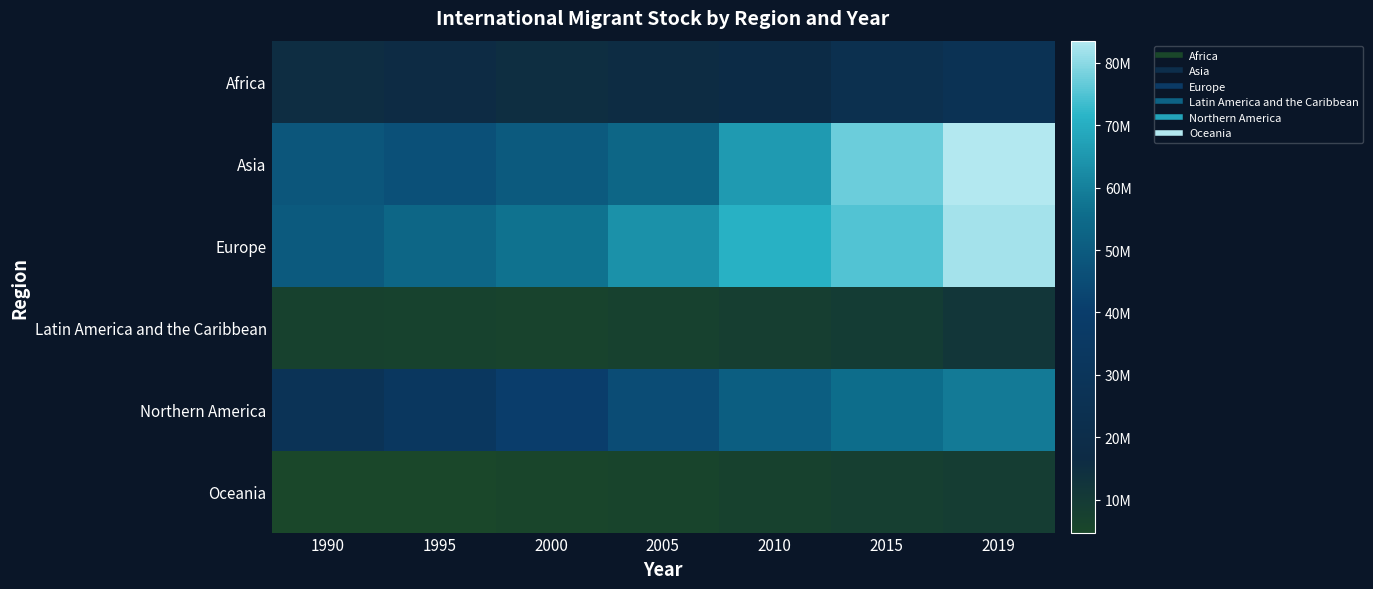

List the series in order of their peak value, lowest first.

Oceania, Latin America and the Caribbean, Africa, Northern America, Europe, Asia